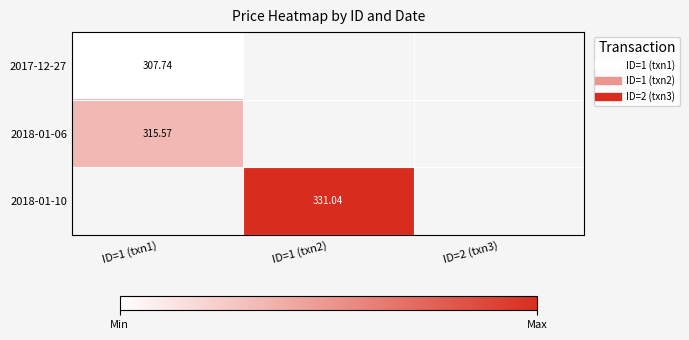

True or false: 2018-01-06 has a value of 315.6 at ID=1 (txn1).

True